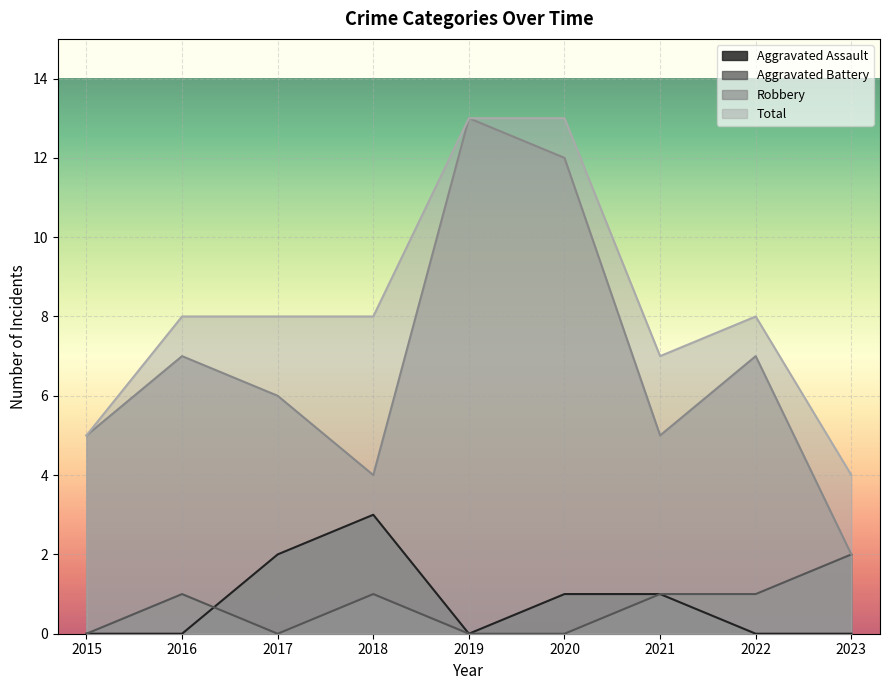

Reading right to left, transcribe all the data shown in this chart.

Aggravated Assault: 0	0	1	1	0	3	2	0	0
Aggravated Battery: 2	1	1	0	0	1	0	1	0
Robbery: 2	7	5	12	13	4	6	7	5
Total: 4	8	7	13	13	8	8	8	5